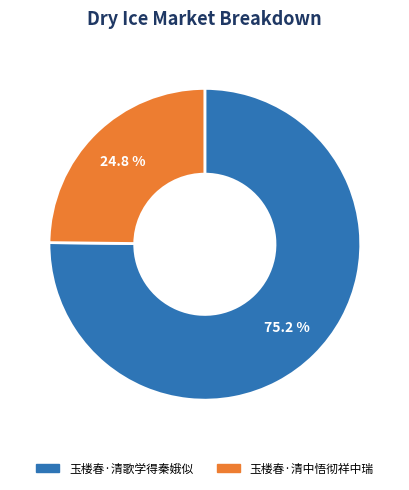

What is the majority slice?

玉楼春·清歌学得秦娥似